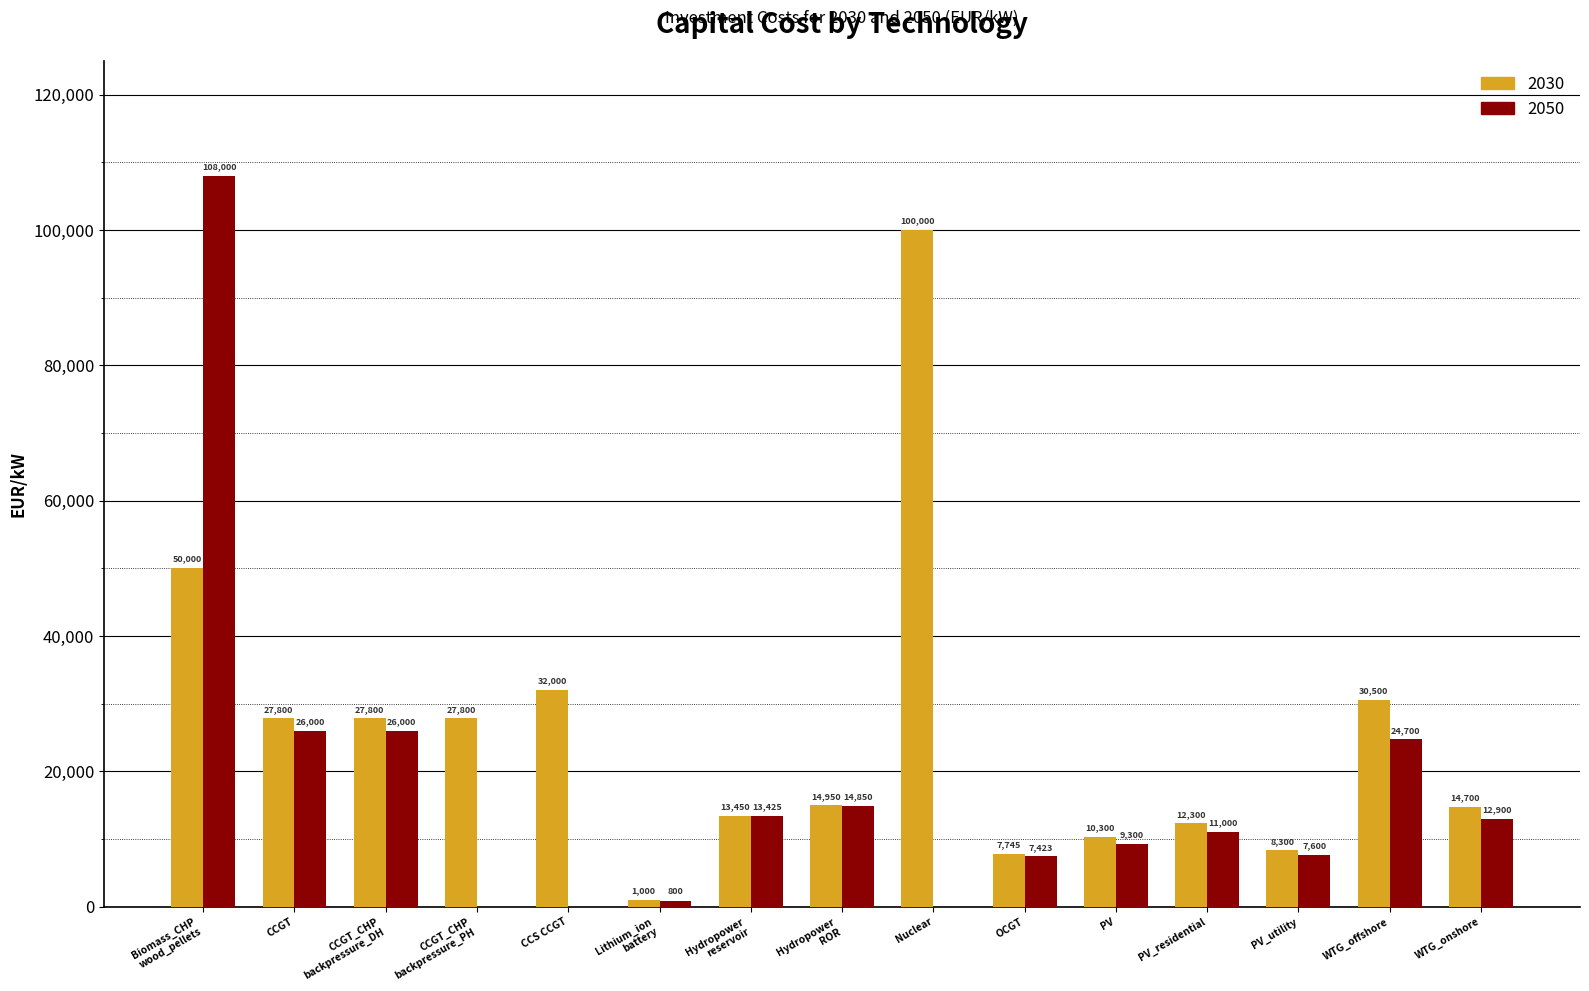

Reading left to right, transcribe all the data shown in this chart.

2030: 50000	27800	27800	27800	32000	1000	13450	14950	100000	7745	10300	12300	8300	30500	14700
2050: 108000	26000	26000	0	0	800	13425	14850	0	7423	9300	11000	7600	24700	12900